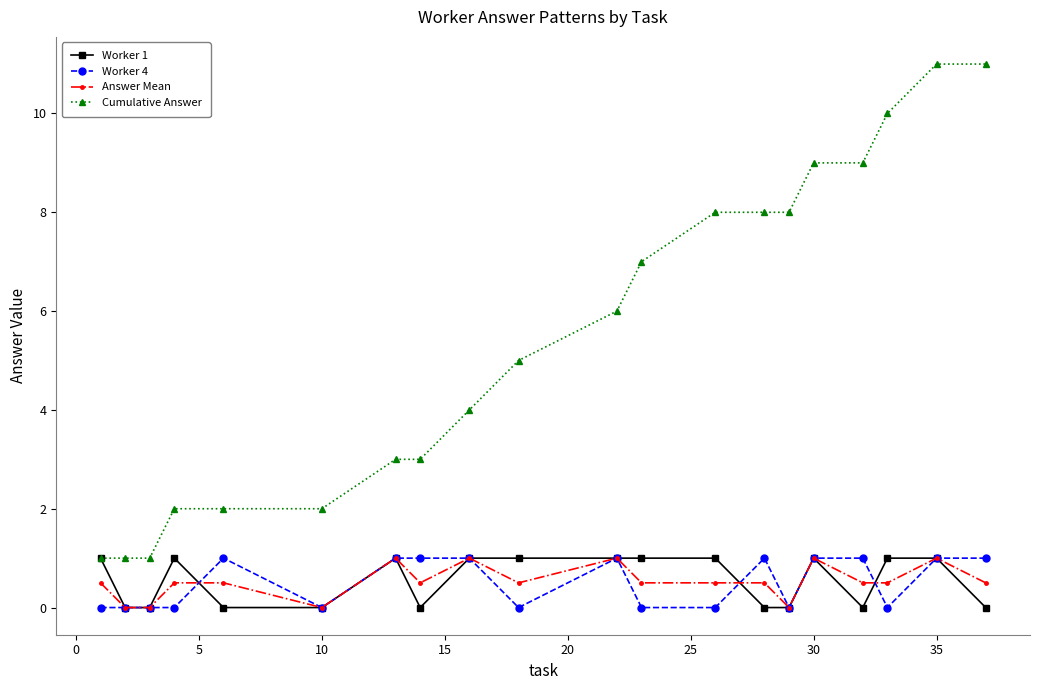

Does the chart have visible grid lines?

No